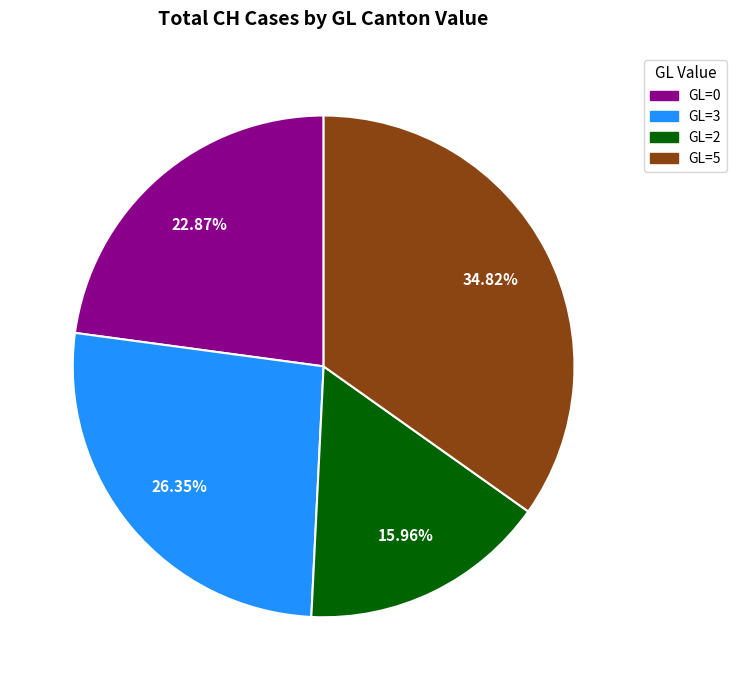

Is there a majority slice in this chart?

No